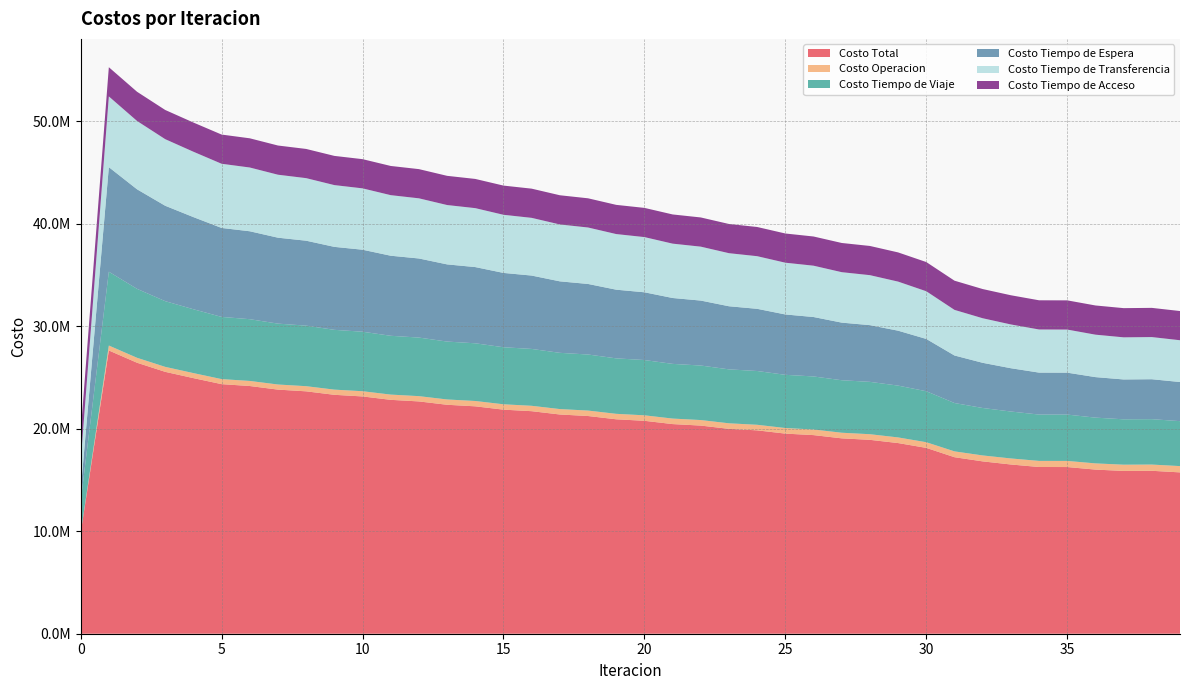

Reading left to right, what are all the values shown in this chart?

Costo Total: 0=9808447.2	1=27641242.9	2=26444078.9	3=25555046.9	4=24942205.3	5=24355259.1	6=24172519.2	7=23820592.6	8=23653403.0	9=23314436.2	10=23155268.5	11=22823429.5	12=22668936.3	13=22341518.2	14=22189927.1	15=21865401.5	16=21715787.8	17=21393626.1	18=21245334.3	19=20924922.7	20=20777378.8	21=20457749.2	22=20310733.3	23=19991871.0	24=19845346.9	25=19527721.4	26=19381599.4	27=19065304.0	28=18919740.4	29=18605146.2	30=18134409.3	31=17225501.3	32=16817602.8	33=16514532.7	34=16269075.2	35=16265312.2	36=16016367.2	37=15886144.1	38=15899011.3	39=15744615.4
Costo Operacion: 0=0.0	1=483040.2	2=483507.5	3=486751.6	4=491336.3	5=492171.3	6=495610.1	7=499211.1	8=502560.6	9=506055.6	10=509231.9	11=512536.7	12=515508.5	13=518604.3	14=521358.9	15=524235.2	16=526765.1	17=529415.3	18=531715.5	19=534135.6	20=536202.7	21=538389.8	22=540221.7	23=542173.8	24=543768.8	25=545484.8	26=546841.6	27=548320.4	28=549441.2	29=550685.1	30=552793.0	31=568921.9	32=579970.9	33=589874.2	34=596381.3	35=597434.7	36=606205.6	37=609968.6	38=609326.7	39=613562.2
Costo Tiempo de Viaje: 0=3083308.5	1=7200784.0	2=6727433.1	3=6410268.8	4=6229782.2	5=6069021.5	6=6025197.7	7=5941034.1	8=5908419.3	9=5833749.0	10=5807220.6	11=5738126.0	12=5715316.2	13=5649888.2	14=5629500.4	15=5566606.4	16=5547975.9	17=5487302.8	18=5469928.0	19=5410985.8	20=5394388.3	21=5336282.0	22=5320303.8	23=5263062.2	24=5247708.0	25=5191824.9	26=5177032.7	27=5122612.8	28=5108506.2	29=5055862.3	30=4975464.2	31=4718013.2	32=4630430.6	33=4579190.9	34=4521332.5	35=4522077.1	36=4464296.5	37=4427609.6	38=4429057.9	39=4385723.6
Costo Tiempo de Espera: 0=1020513.4	1=10205134.4	2=9714066.4	3=9310076.0	4=8992164.3	5=8680638.8	6=8579951.8	7=8385171.6	8=8287740.2	9=8096520.2	10=8000984.9	11=7812169.5	12=7717946.6	13=7530991.0	14=7437778.7	15=7252380.4	16=7160004.6	17=6975979.5	18=6884333.0	19=6701564.0	20=6610579.1	21=6428992.1	22=6338626.8	23=6158178.3	24=6068409.0	25=5889079.5	26=5799896.8	27=5621687.0	28=5534243.0	29=5359429.4	30=5102567.2	31=4638129.7	32=4408299.4	33=4224551.6	34=4093714.7	35=4089967.4	36=3954178.2	37=3888534.5	38=3896982.0	39=3818202.1
Costo Tiempo de Transferencia: 0=2855027.1	1=6902686.1	2=6669473.7	3=6498352.2	4=6379324.4	5=6263829.3	6=6222161.4	7=6145577.7	8=6105084.7	9=6028513.1	10=5988232.9	11=5910999.0	12=5870566.8	13=5792436.5	14=5751691.0	15=5672581.3	16=5631444.0	17=5551330.3	18=5509759.6	19=5428639.2	20=5386610.5	21=5304487.0	22=5261982.8	23=5178858.4	24=5135862.8	25=5051734.2	26=5008230.1	27=4923085.7	28=4877951.9	29=4789571.1	30=4653986.7	31=4450838.3	32=4349303.7	33=4271317.8	34=4208048.5	35=4206234.9	36=4142088.7	37=4110433.1	38=4114046.5	39=4077529.4
Costo Tiempo de Acceso: 0=2849598.2	1=2849598.2	2=2849598.2	3=2849598.2	4=2849598.2	5=2849598.2	6=2849598.2	7=2849598.2	8=2849598.2	9=2849598.2	10=2849598.2	11=2849598.2	12=2849598.2	13=2849598.2	14=2849598.2	15=2849598.2	16=2849598.2	17=2849598.2	18=2849598.2	19=2849598.2	20=2849598.2	21=2849598.2	22=2849598.2	23=2849598.2	24=2849598.2	25=2849598.2	26=2849598.2	27=2849598.2	28=2849598.2	29=2849598.2	30=2849598.2	31=2849598.2	32=2849598.2	33=2849598.2	34=2849598.2	35=2849598.2	36=2849598.2	37=2849598.2	38=2849598.2	39=2849598.2